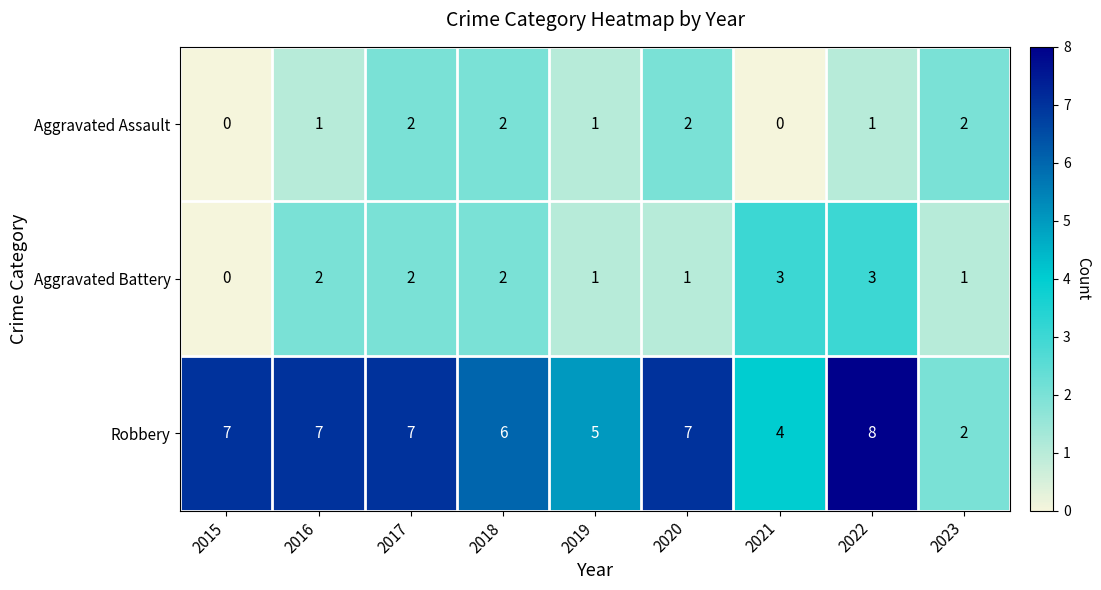

What is the total value across all series at 2016?

10